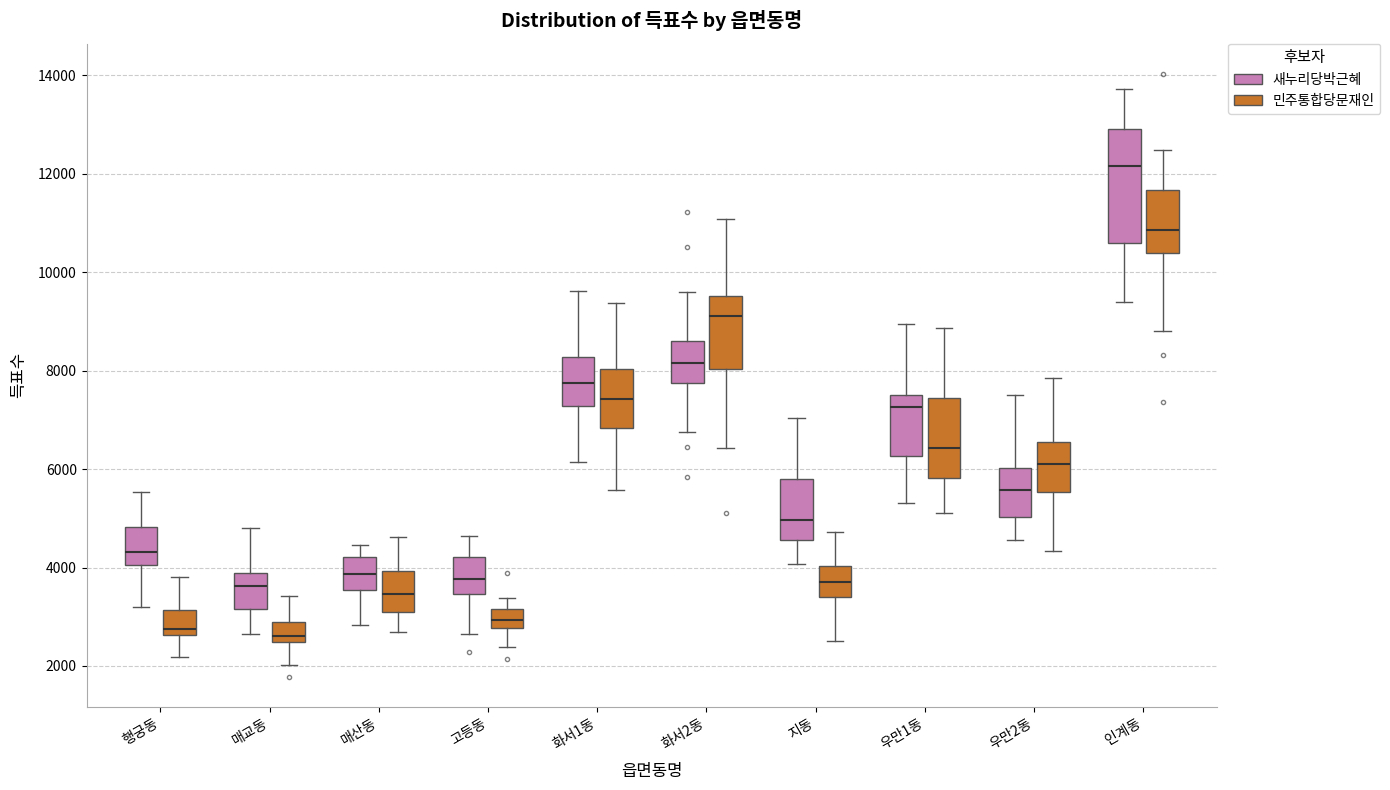

Where does the upper whisker of the box for 화서2동 (민주통합당문재인) end on the y-axis? The values are not printed on the chart, so give them approximately, as read against the axis.

11000